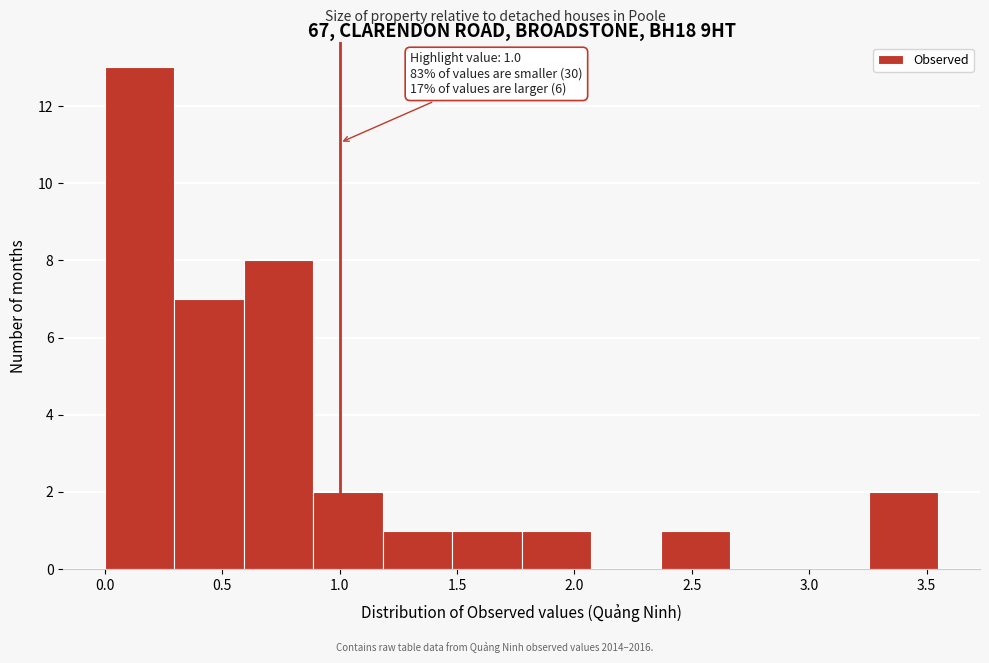

Over which range of the x-axis is the bar tallest?

0.00 to 0.30